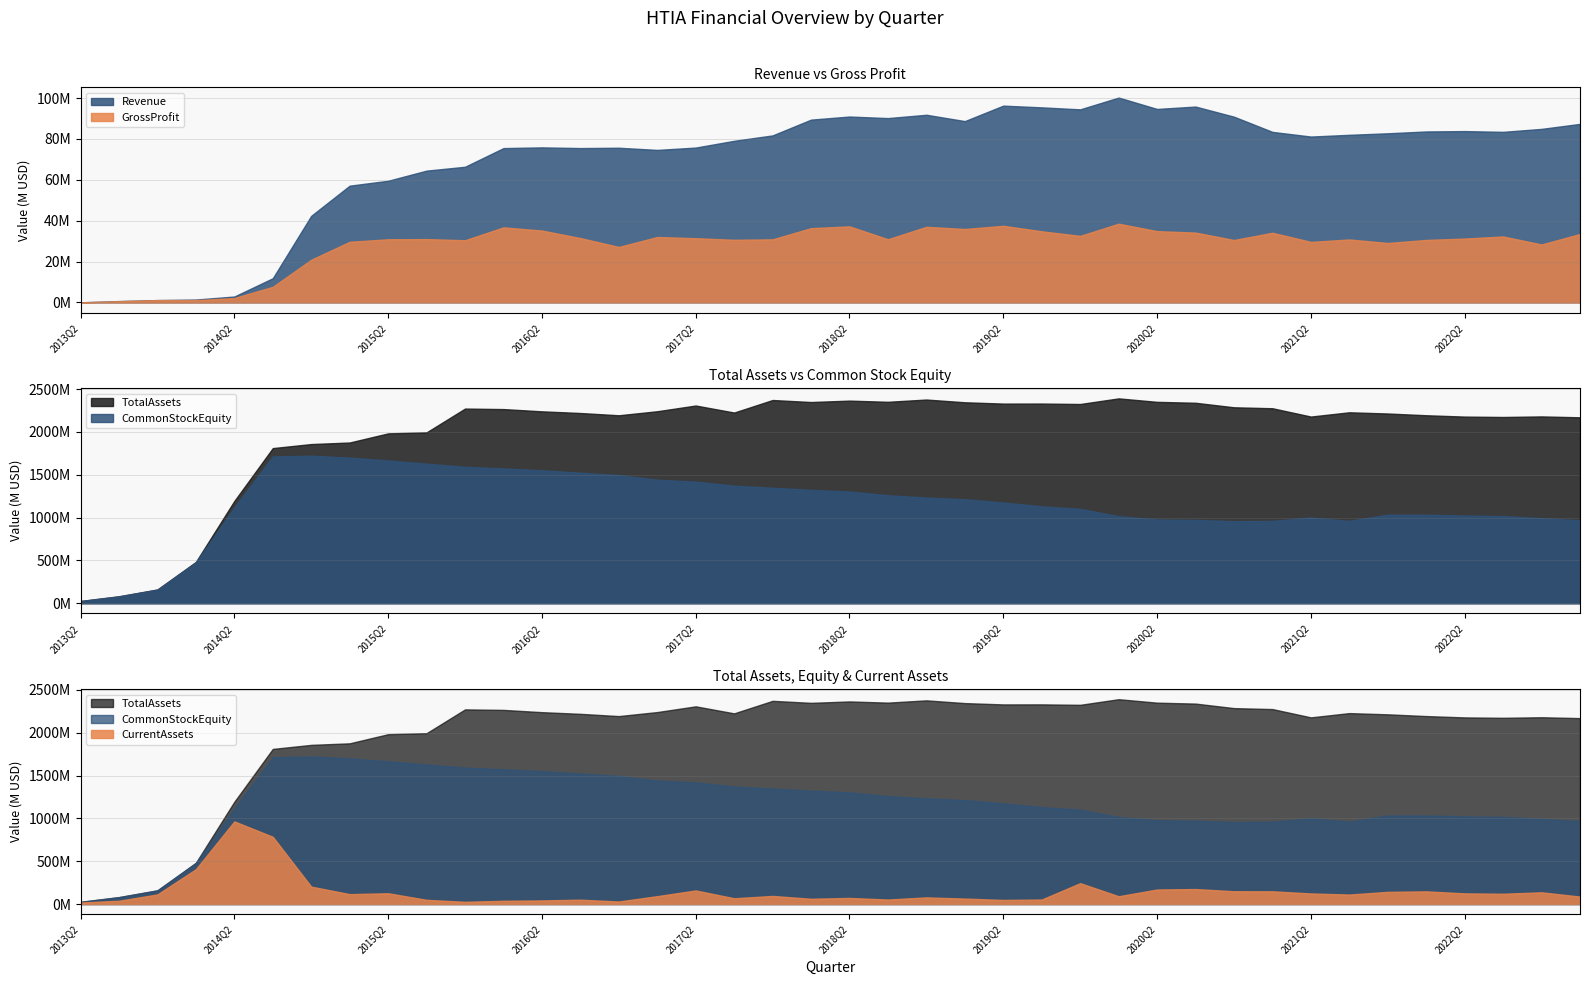

At which category does Revenue reach its first local peak?

2016Q2